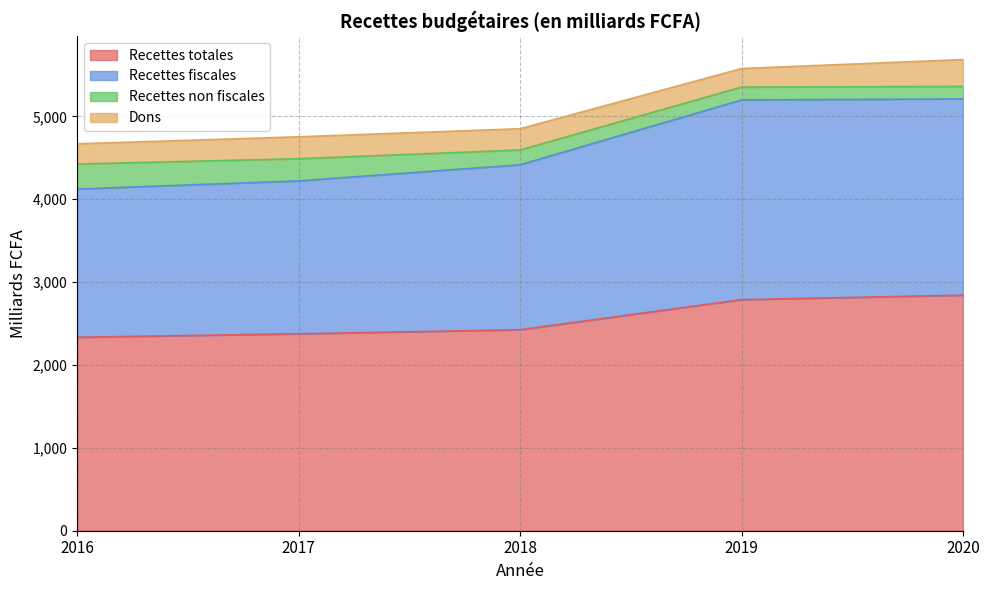

True or false: Recettes fiscales and Recettes totales cross at least once.

False